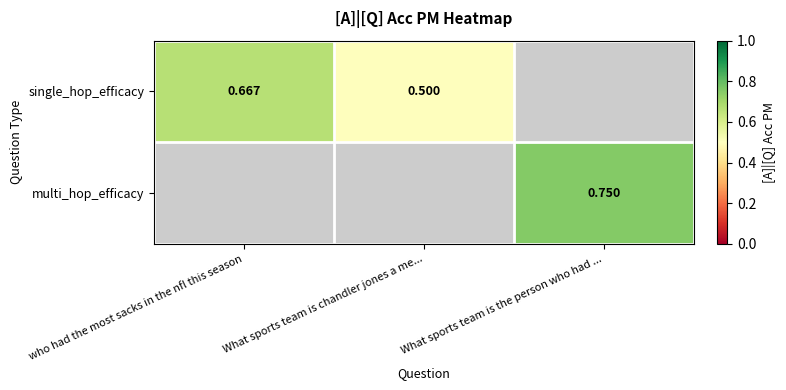

At how many categories does at least one series exceed 0?

3